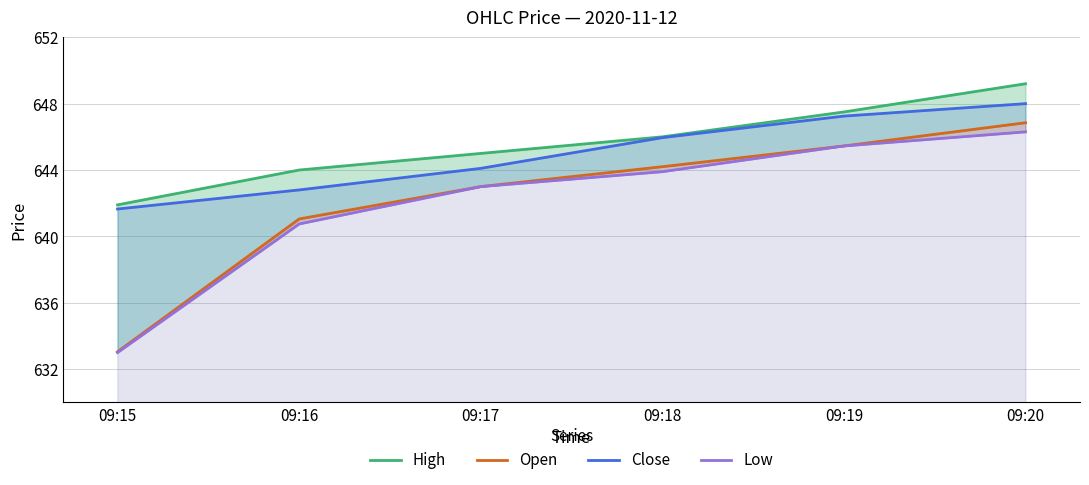

Rank the categories by High value from highest to lowest.

09:20, 09:19, 09:18, 09:17, 09:16, 09:15